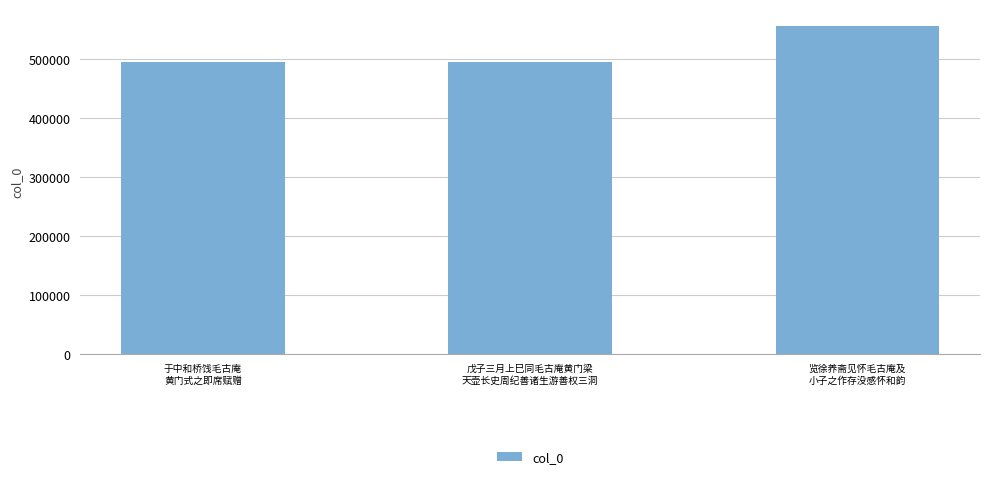

How many data points does each series have?

3